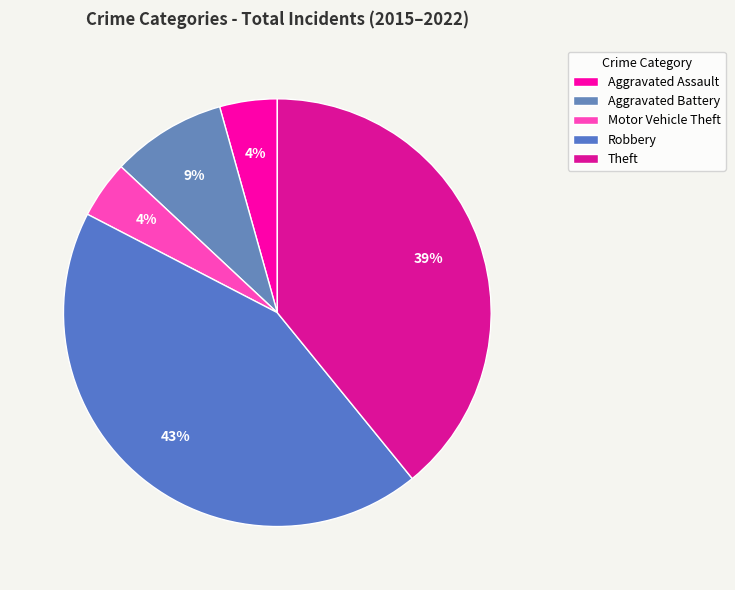

Which category has the biggest portion of the pie?

Robbery